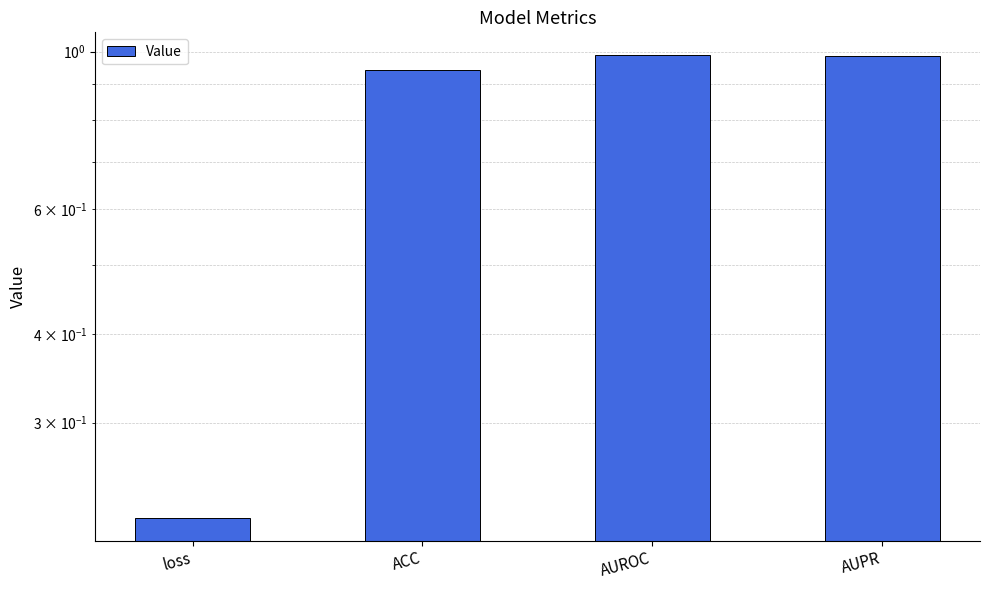

Rank the categories by value from highest to lowest.

AUROC, AUPR, ACC, loss